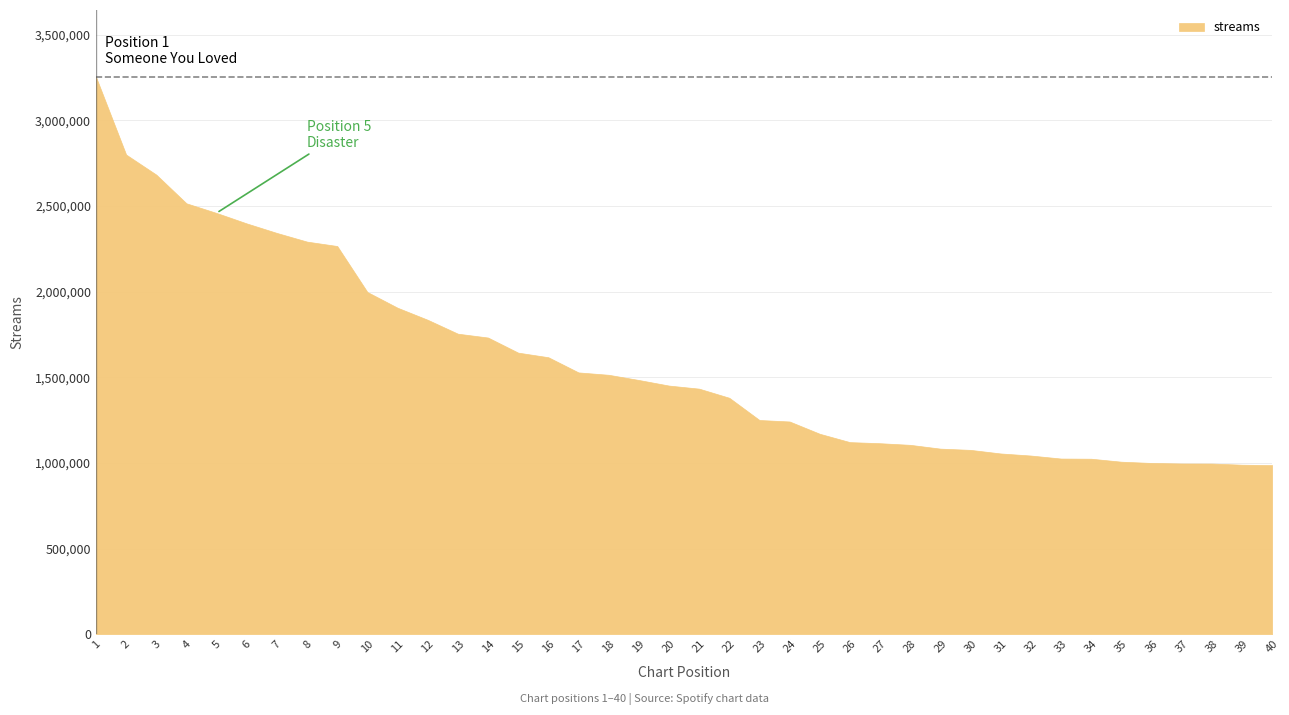

Count the number of values greater than 1451626.

19